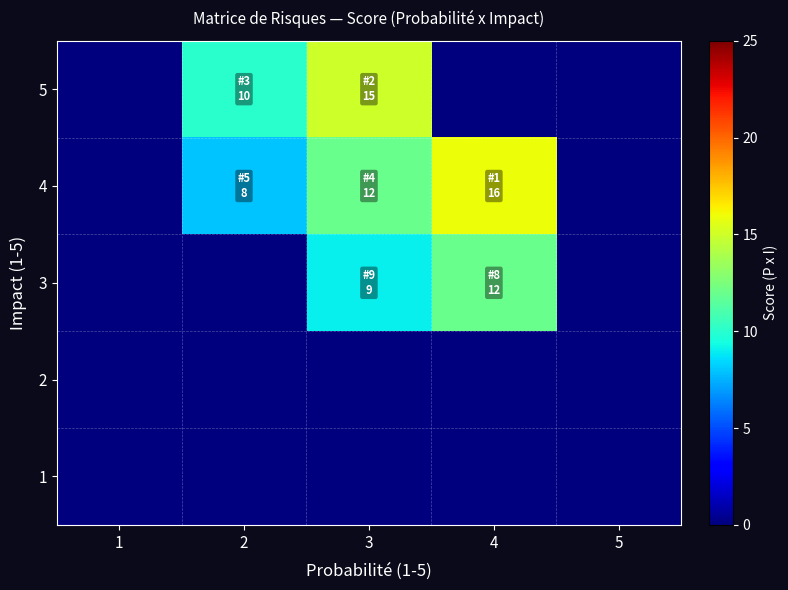

Between 5 and 2, which is larger?

2